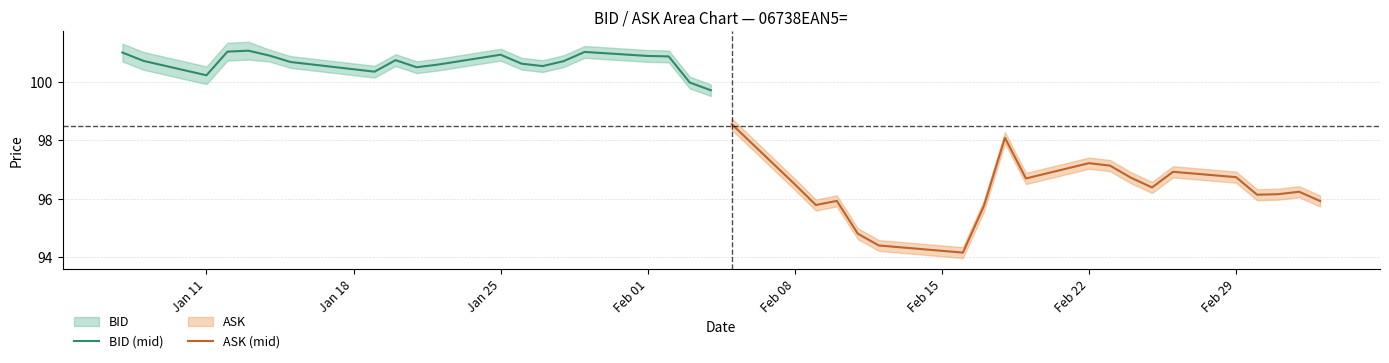

Which series has the largest range (max minus min)?

ASK (mid)